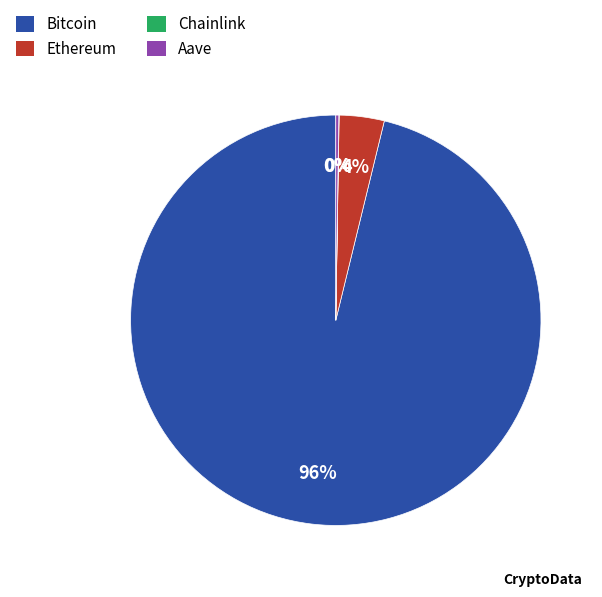

Which category has the biggest portion of the pie?

Bitcoin